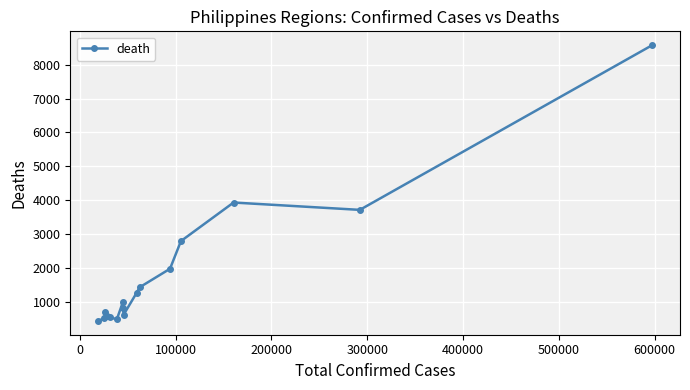

What is the value of the 2nd point from the left?

506